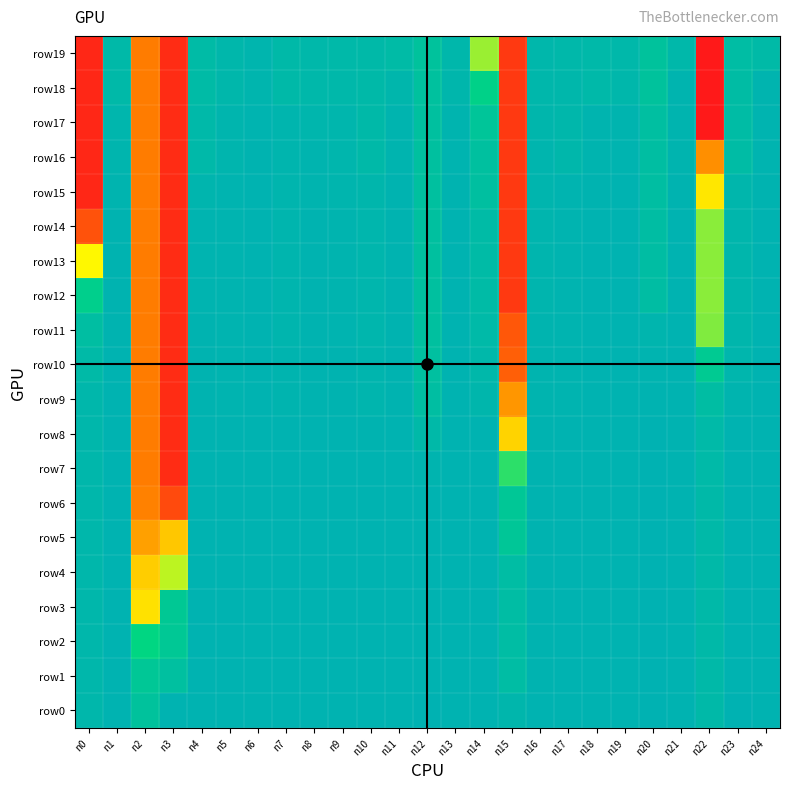

Which label corresponds to the largest value in the chart?

n20